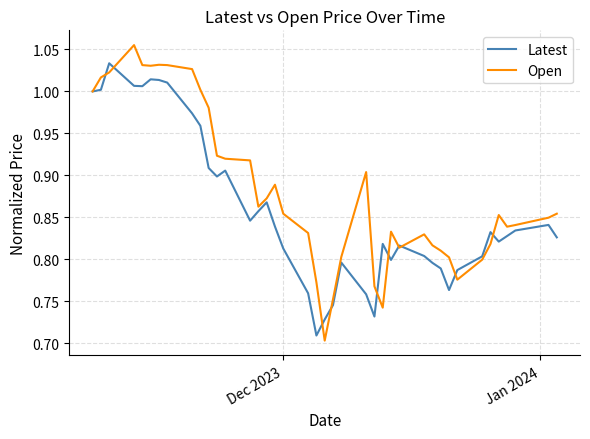

What are all the series names shown in the legend?

Latest, Open